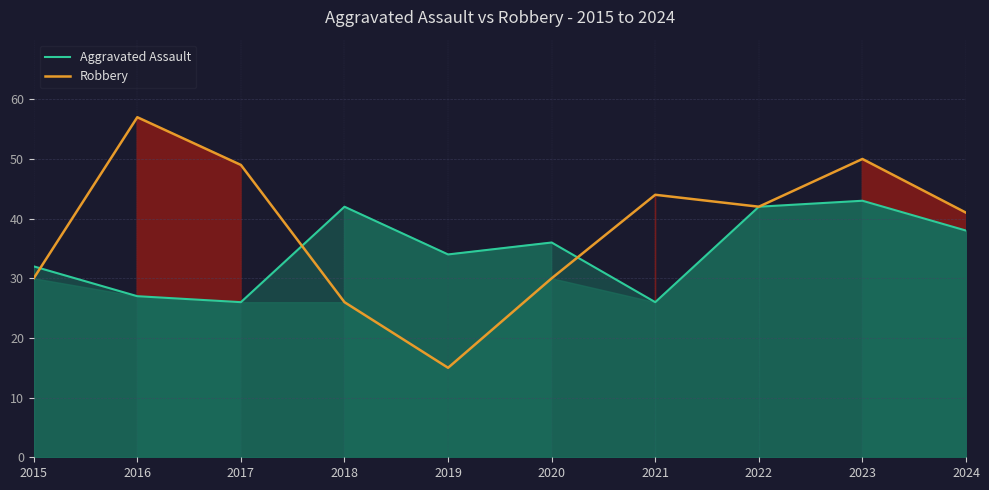

The value of Robbery at 2020 is 30. True or false?

True